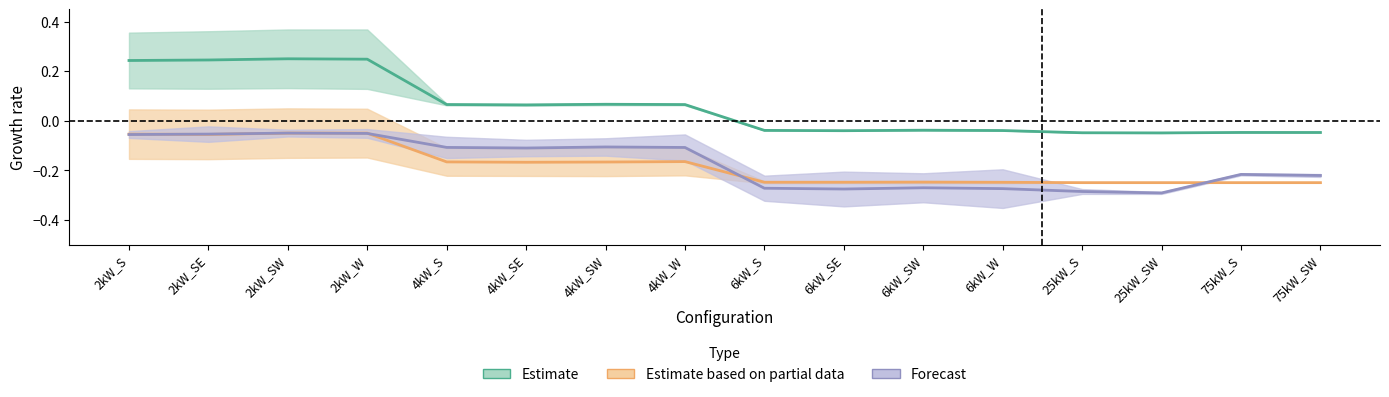

What is the value of the Medium House point at the 3rd from the left?

-0.1